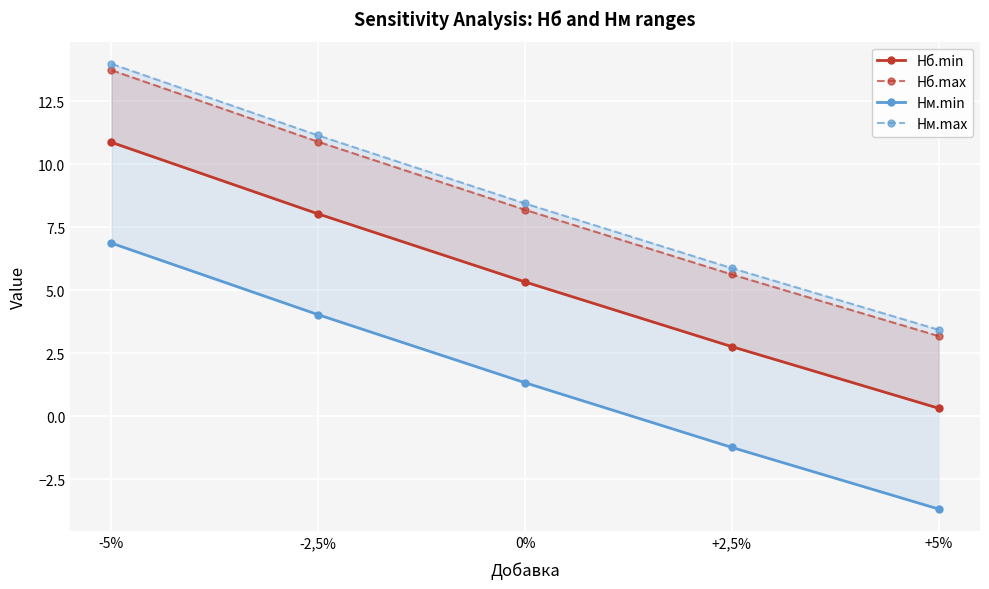

What is the approximate value of Нб.min at +2,5%?

2.8